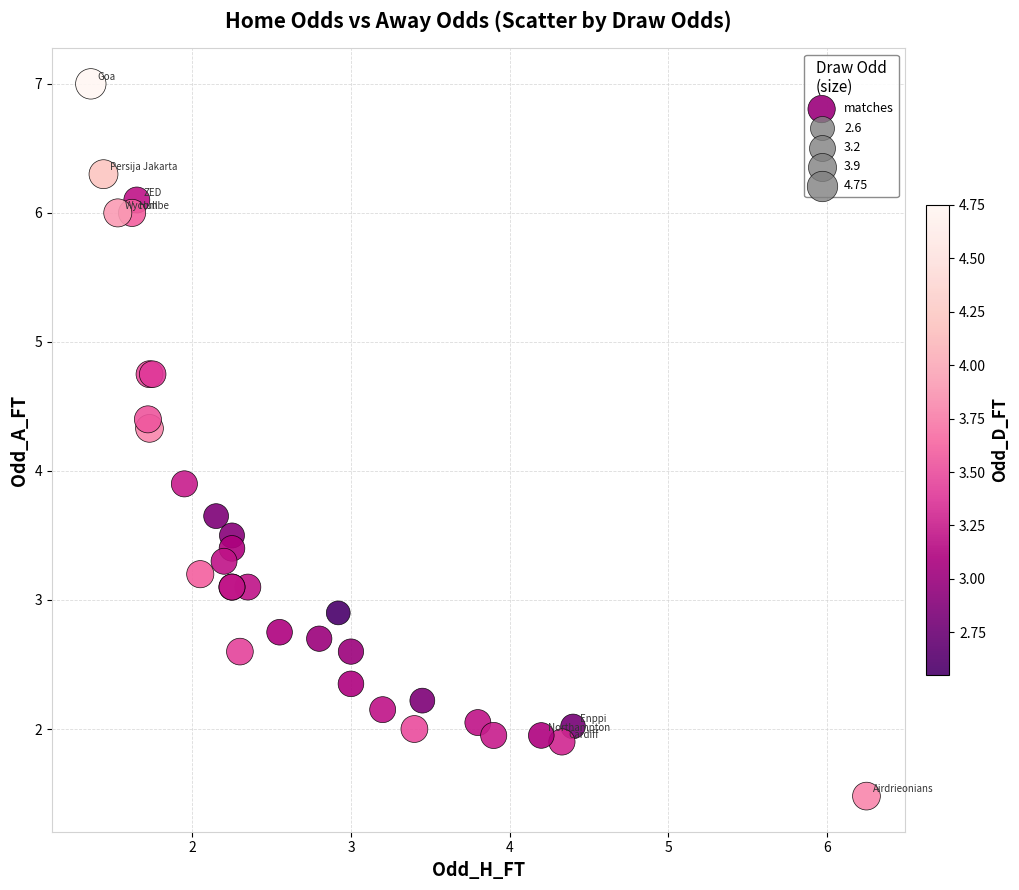

What Y value in the scatter plot is closest to 4?

3.9